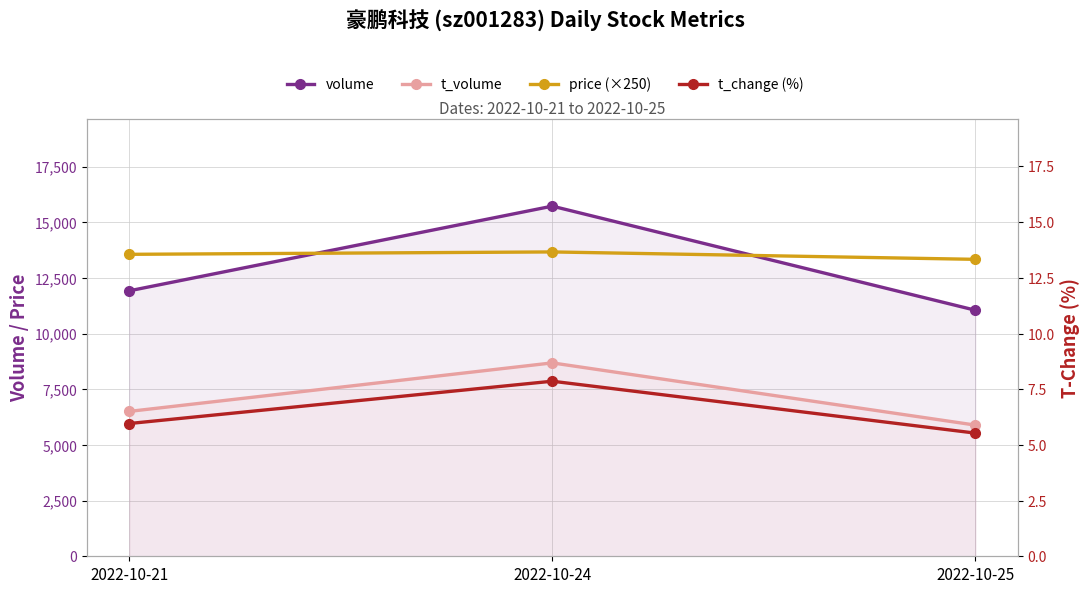

Is it true that volume equals 15724.0 at 2022-10-24?

True